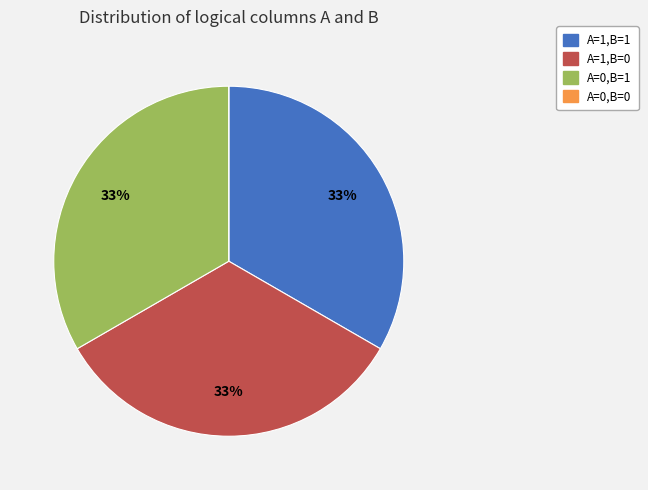

To the nearest percent, what portion does A=1,B=1 represent?

33%